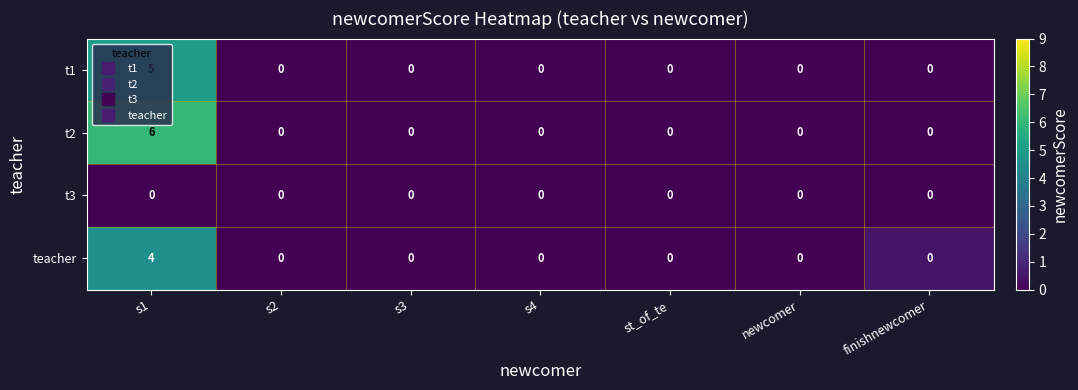

Rank the series by their maximum value, from lowest to highest.

t3, teacher, t1, t2